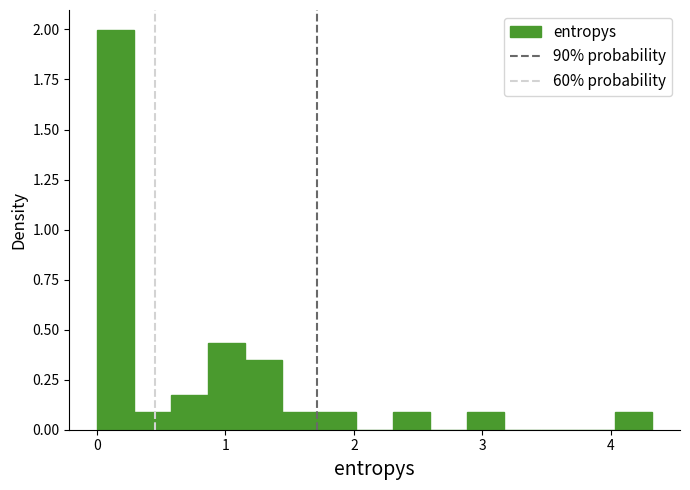

Around what value on the x-axis is the tallest bar? Give the approximate position of its centre, as read against the axis.

0.1